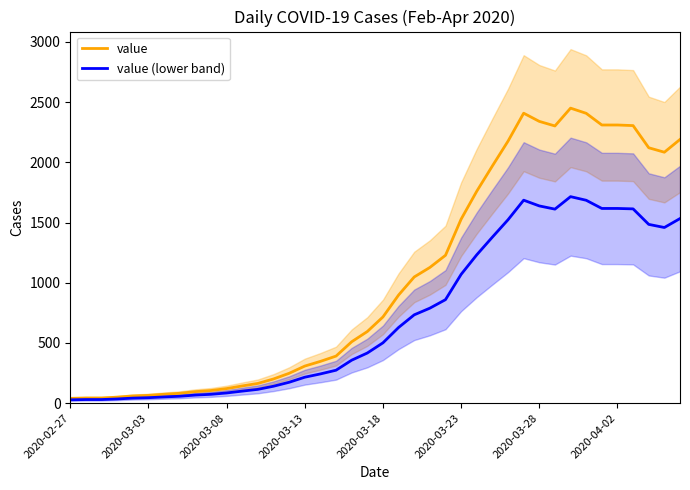

What is the lowest value of the value (lower band) series?

28.0